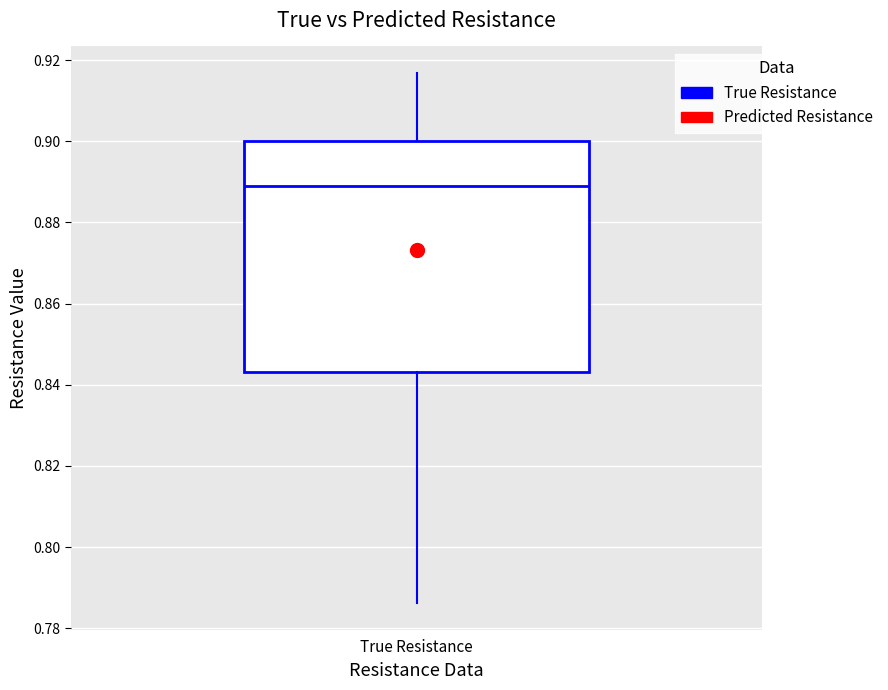

Read this box plot against the y-axis: the position of the median line, the range covered by the box, and the ends of both whiskers. The values are not printed on the chart, so give them approximately, as read against the axis.

median 0.888, box 0.844 to 0.900, whiskers 0.786 to 0.916